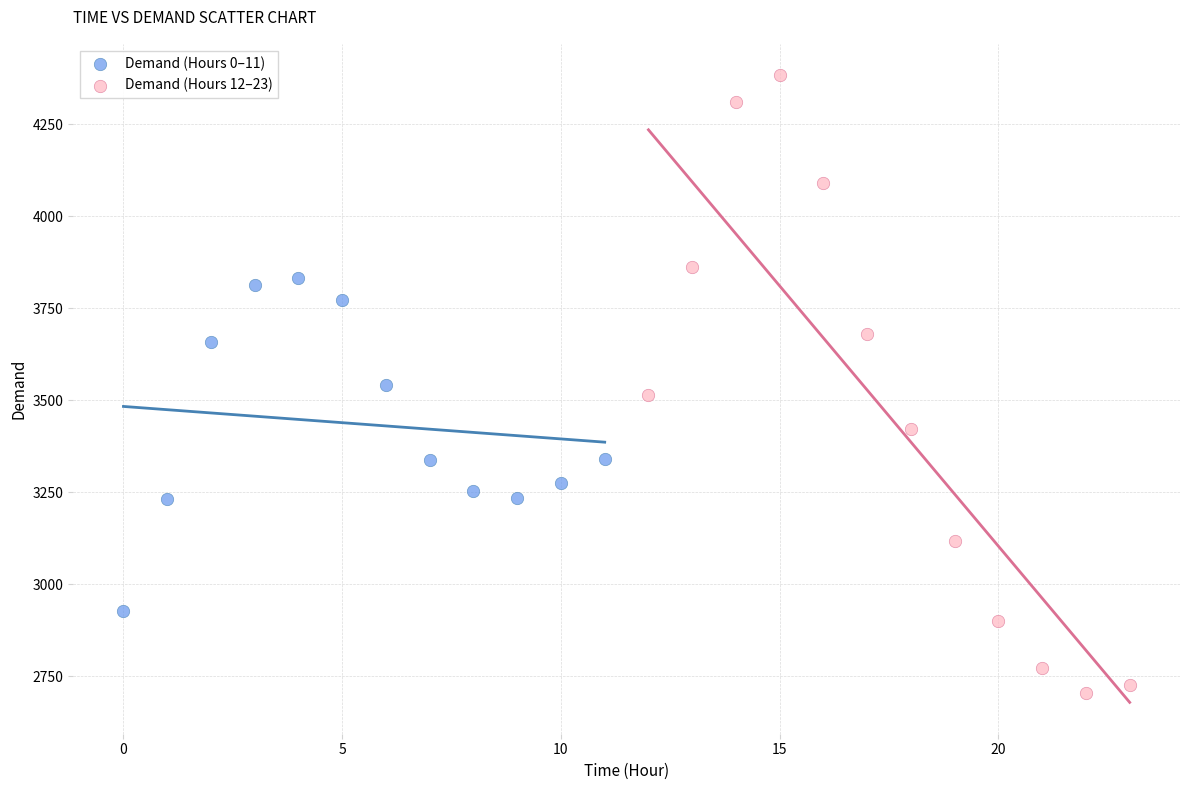

Which series has the widest spread of Y values?

Demand (Hours 12–23)